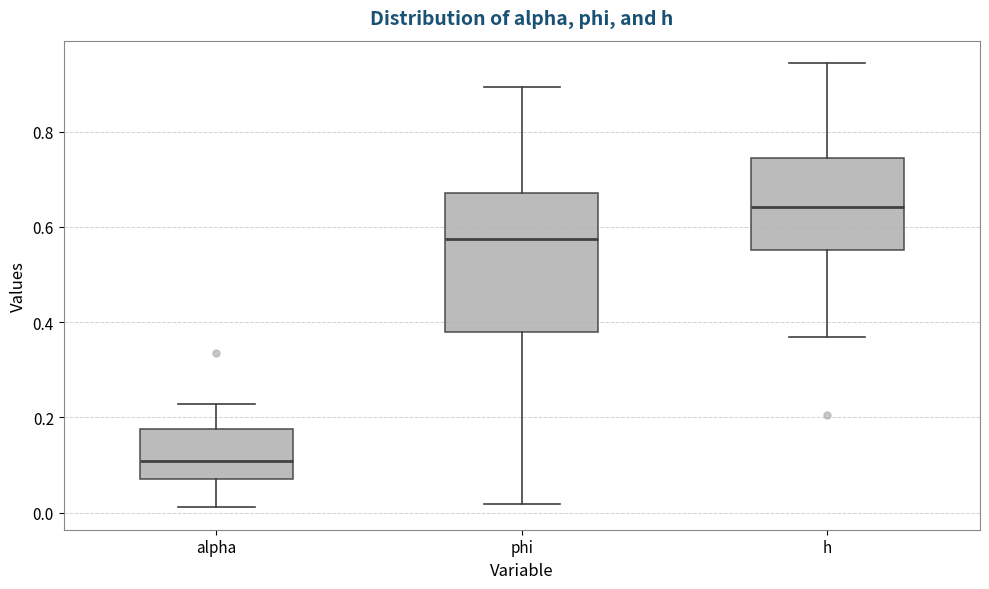

Where does the median line of the box for h sit on the y-axis? The values are not printed on the chart, so give them approximately, as read against the axis.

0.64